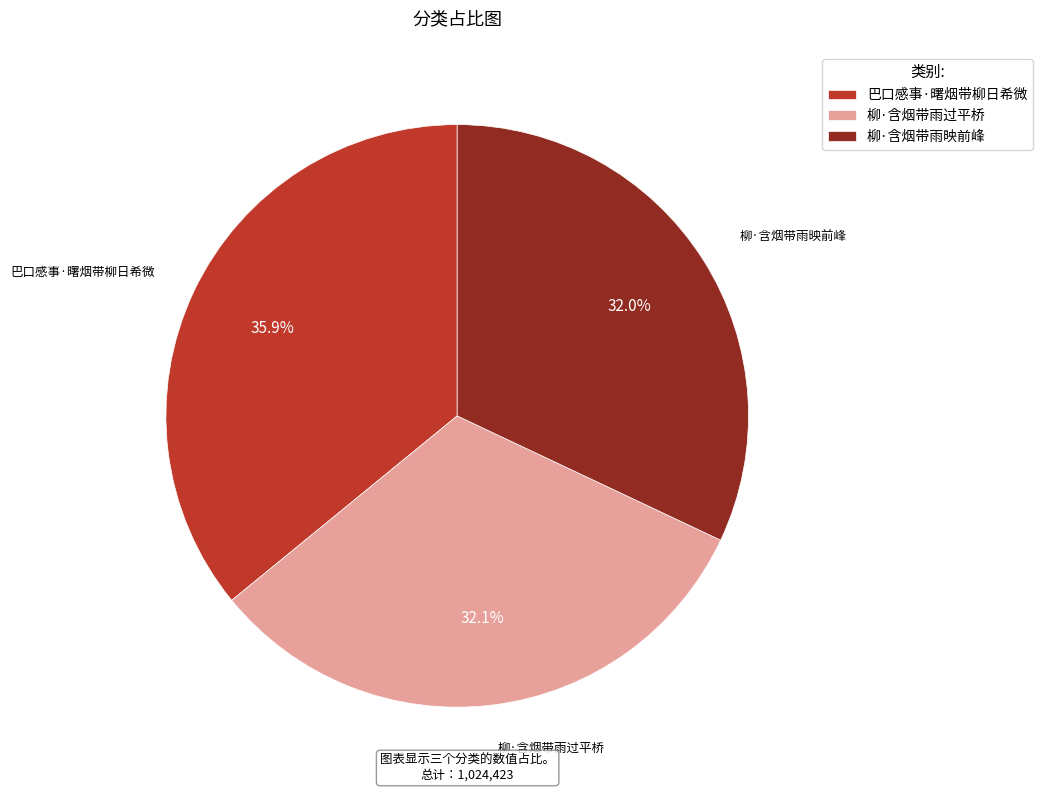

Count the number of slices in the pie.

3